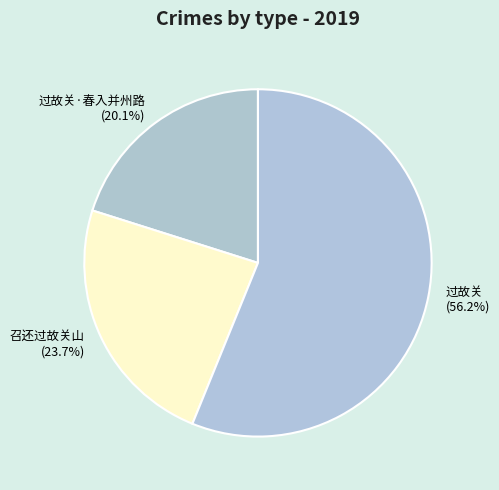

Combined, what portion of the pie is 过故关·春入并州路 and 过故关?

76.3%